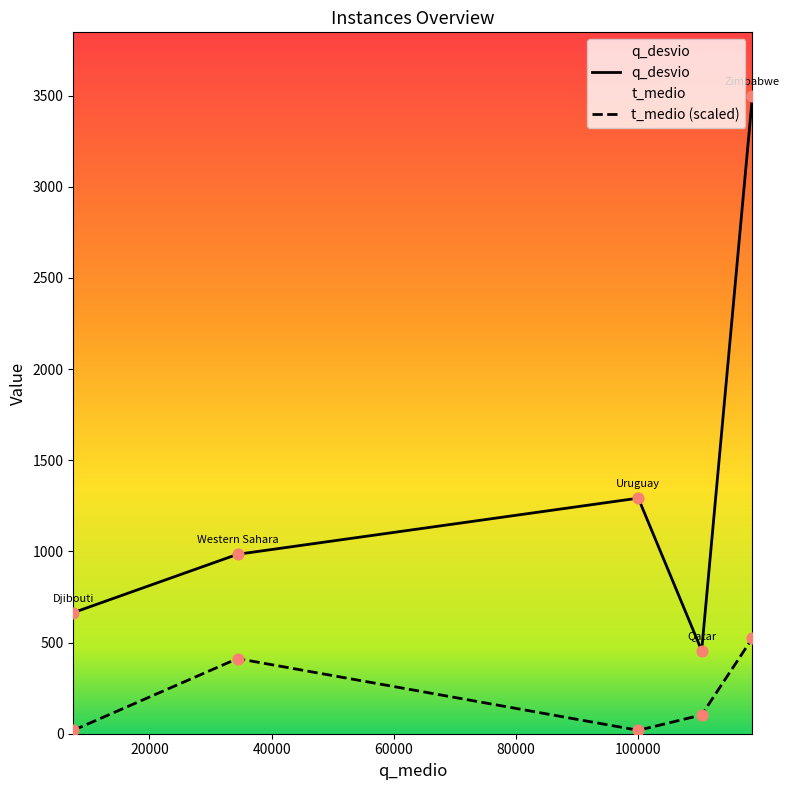

What is the total value across all series at Djibouti?

666